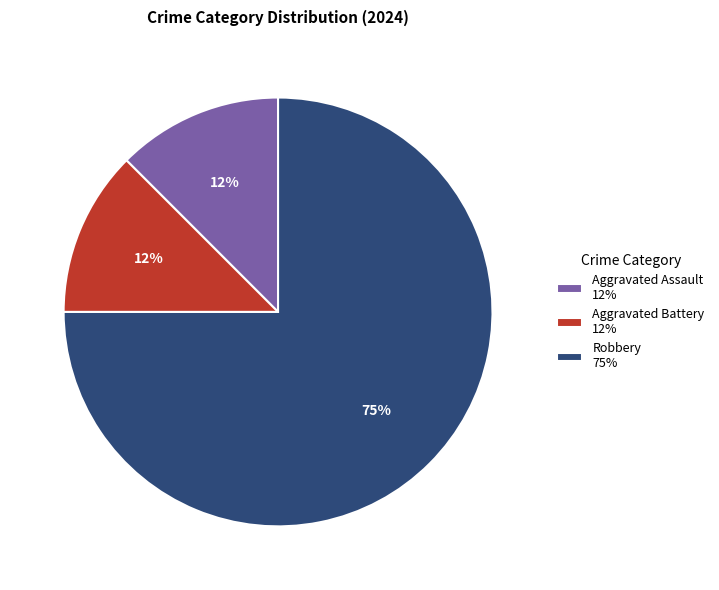

How many segments does this pie chart have?

3